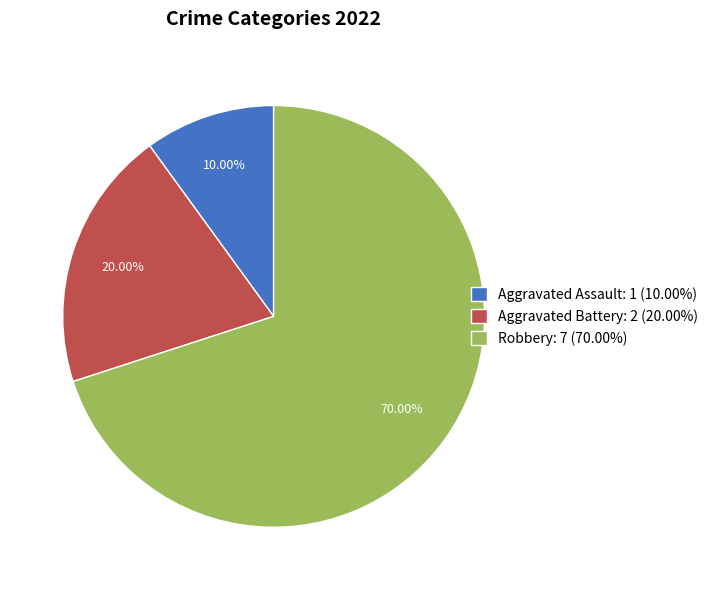

What percentage is the Aggravated Assault slice, to the nearest percent?

10%